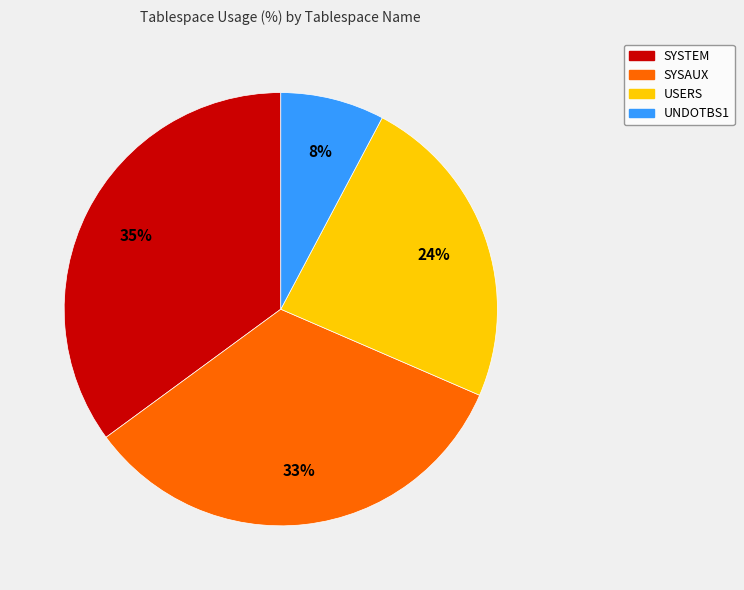

Combined, do SYSAUX and UNDOTBS1 account for over 50%?

No